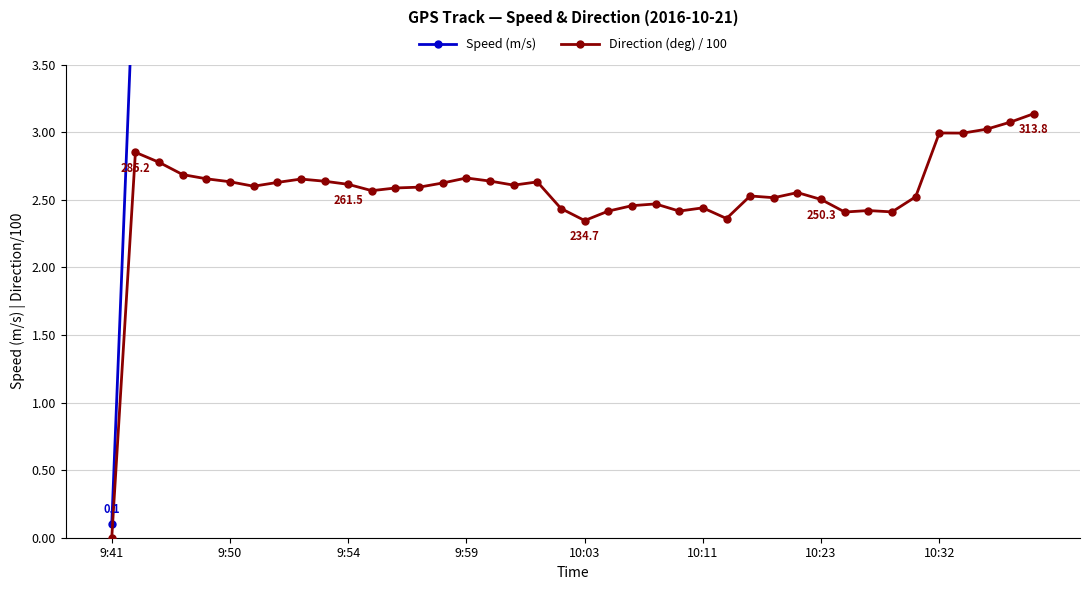

True or false: Direction (deg) / 100 and Speed (m/s) intersect in this chart.

False